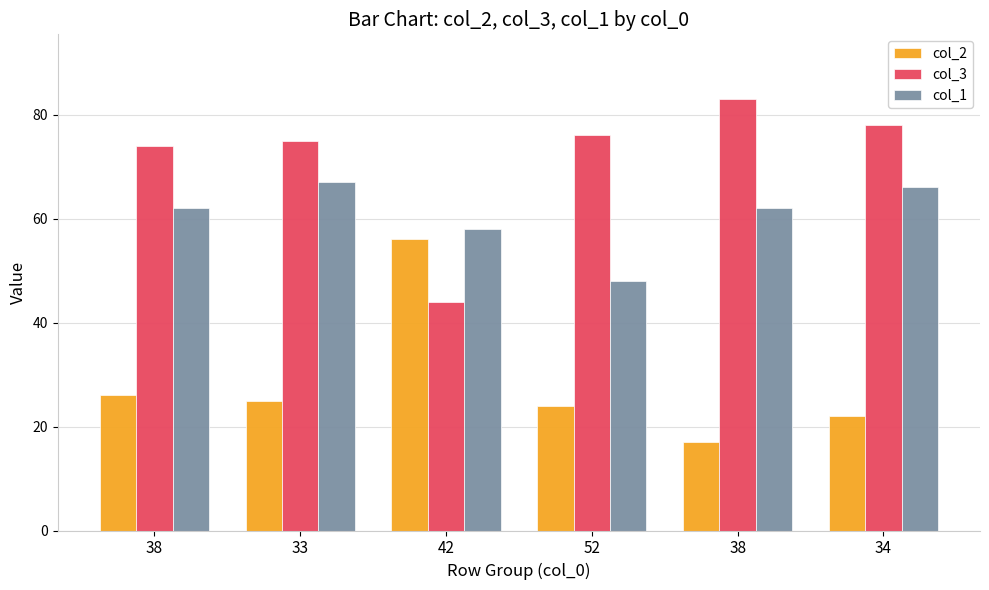

Rank the series by their average value, from lowest to highest.

col_2, col_1, col_3